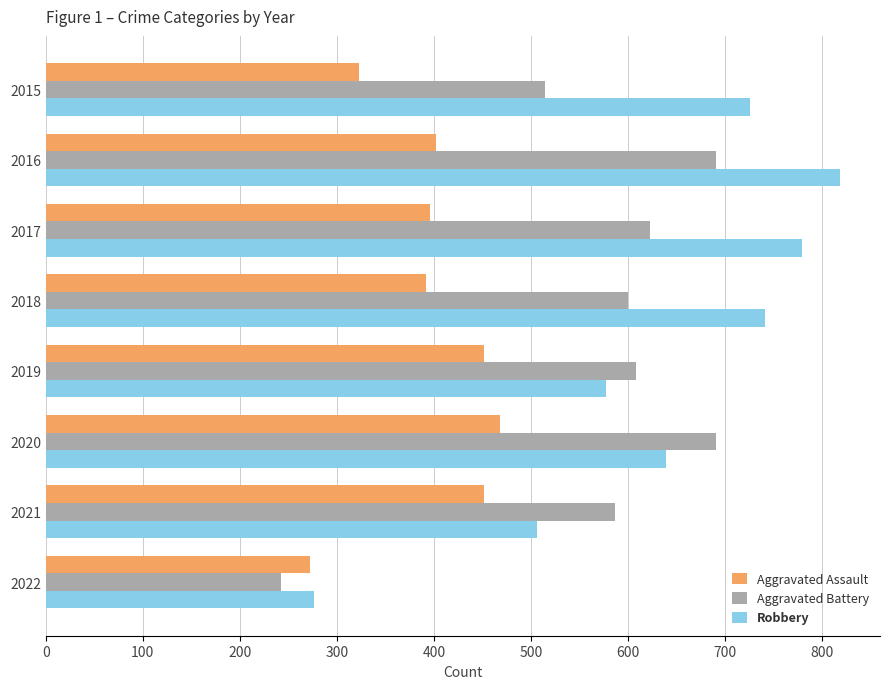

How many values in the Robbery series are below 726?

4